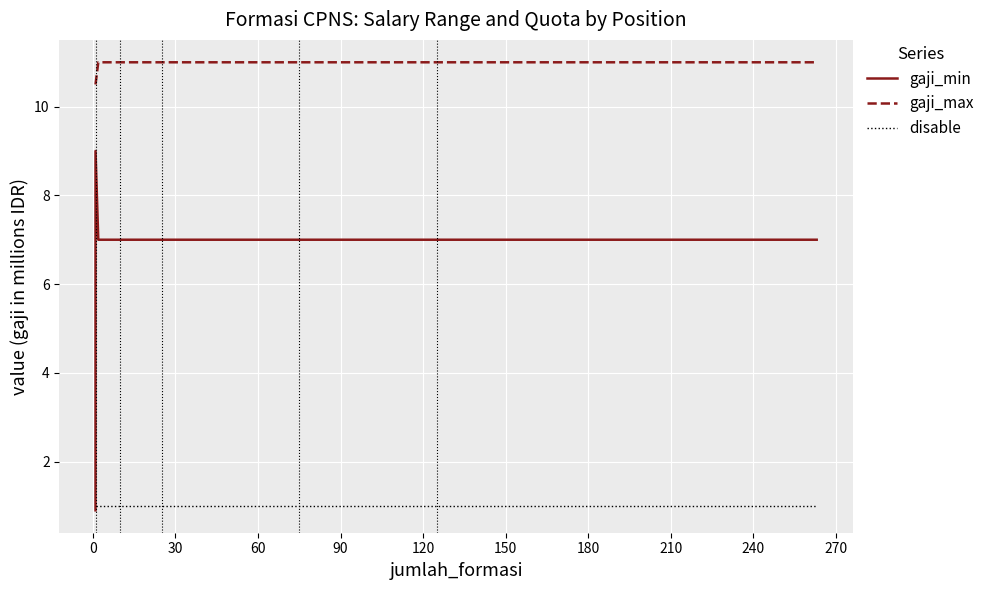

Which series changed the most between 30 and 90?

gaji_min